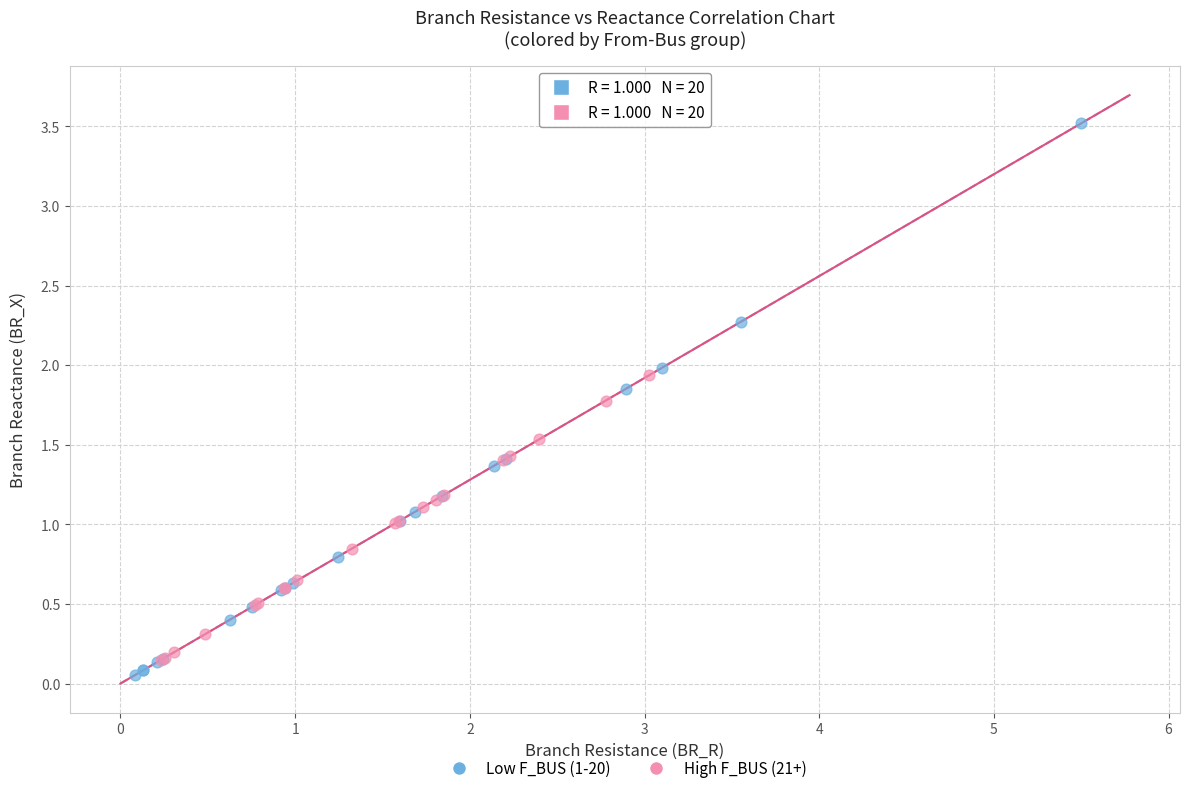

What are all the series names shown in the legend?

Low F_BUS (1-20), High F_BUS (21+)